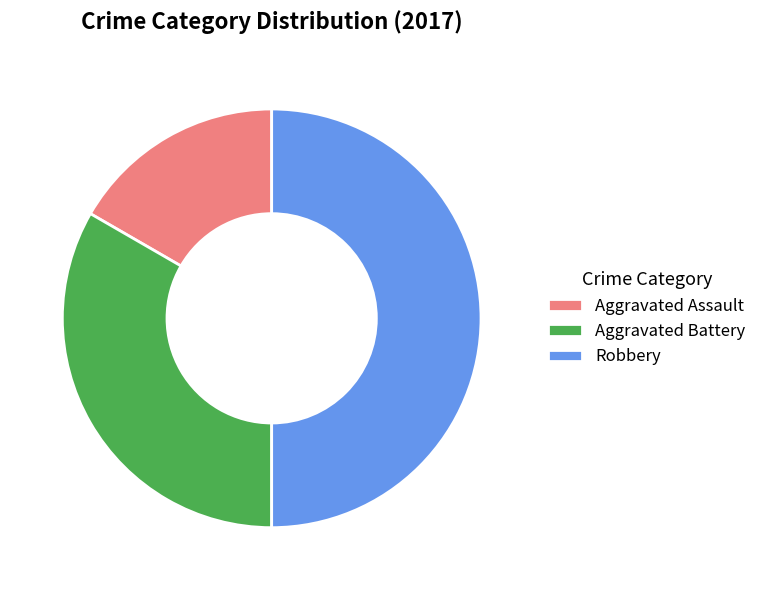

Is it true that Aggravated Assault is 17% of the pie?

True